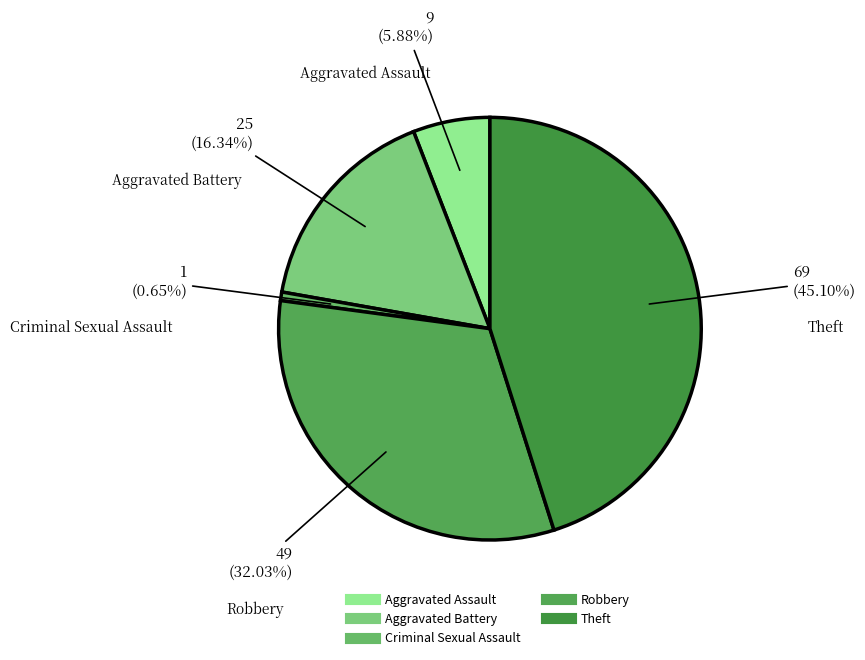

Is it true that Criminal Sexual Assault is 11% of the pie?

False